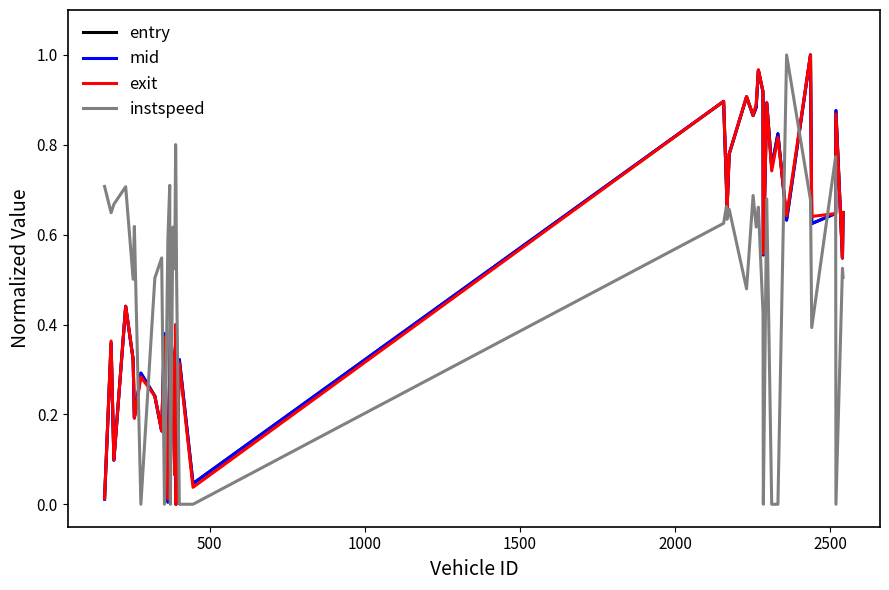

After their last crossing, which series has the higher values: instspeed or exit?

exit